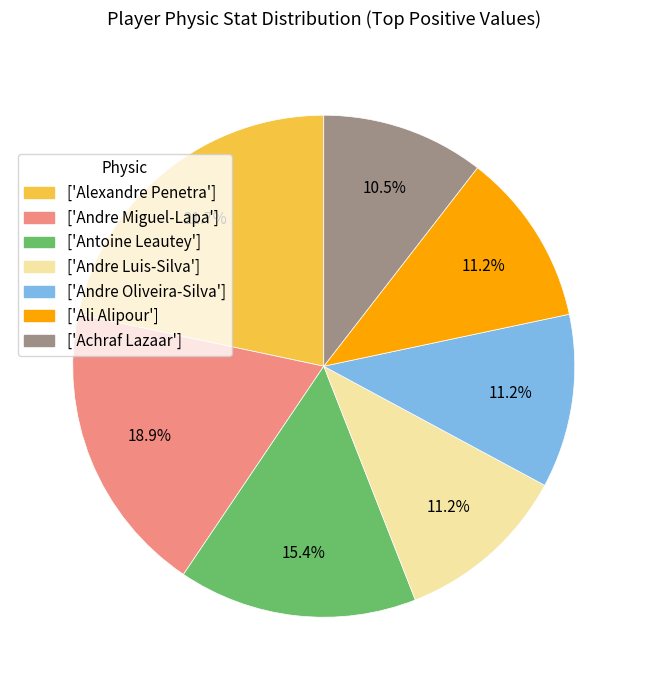

Which slice is the largest?

['Alexandre Penetra']